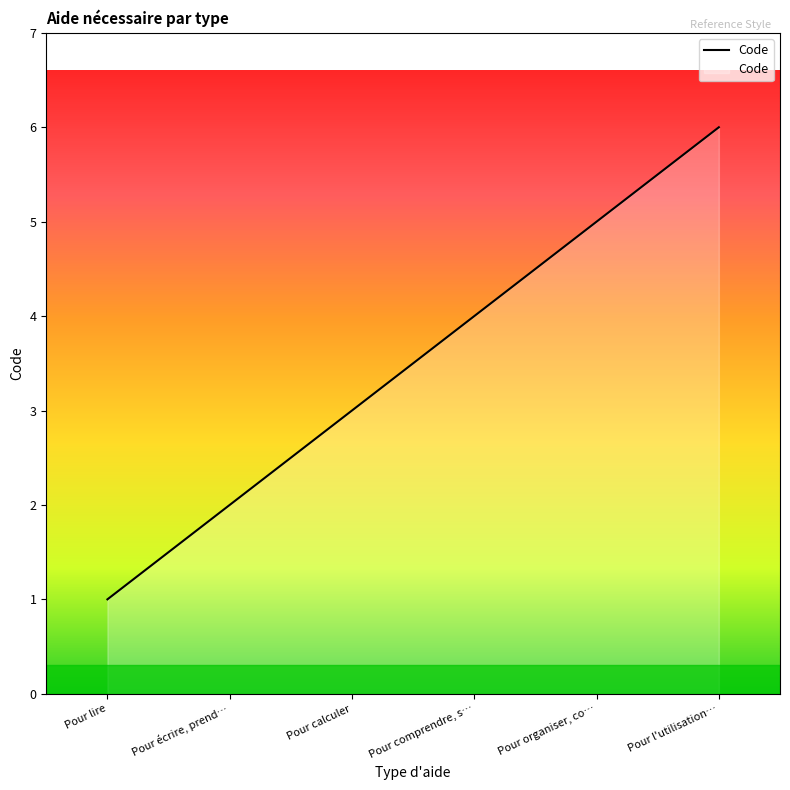

Does the chart display data point markers on the line(s)?

No